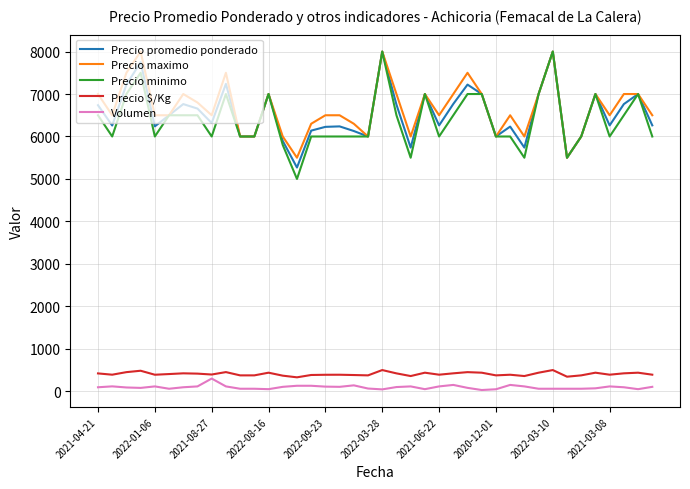

What is the maximum value shown in the chart?

8000